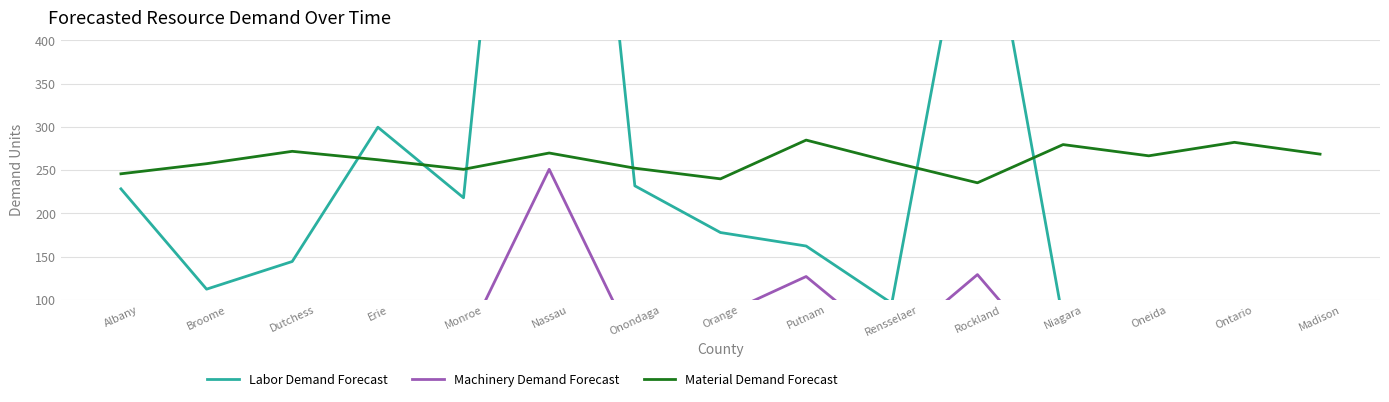

How many distinct data groups are displayed?

3